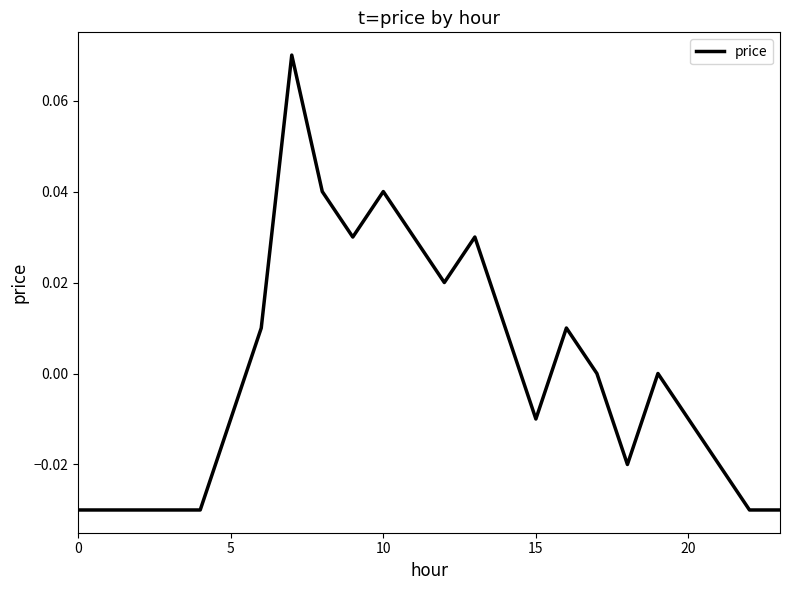

How many lines are shown in the chart?

1